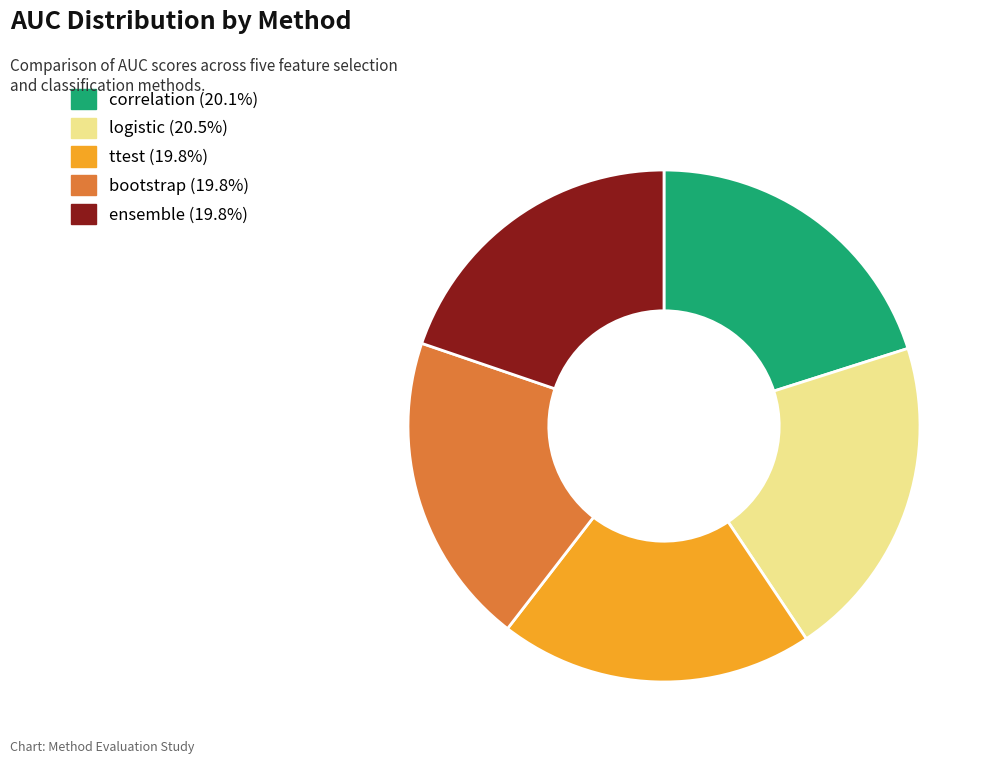

Does ttest account for over 50% of the chart?

No